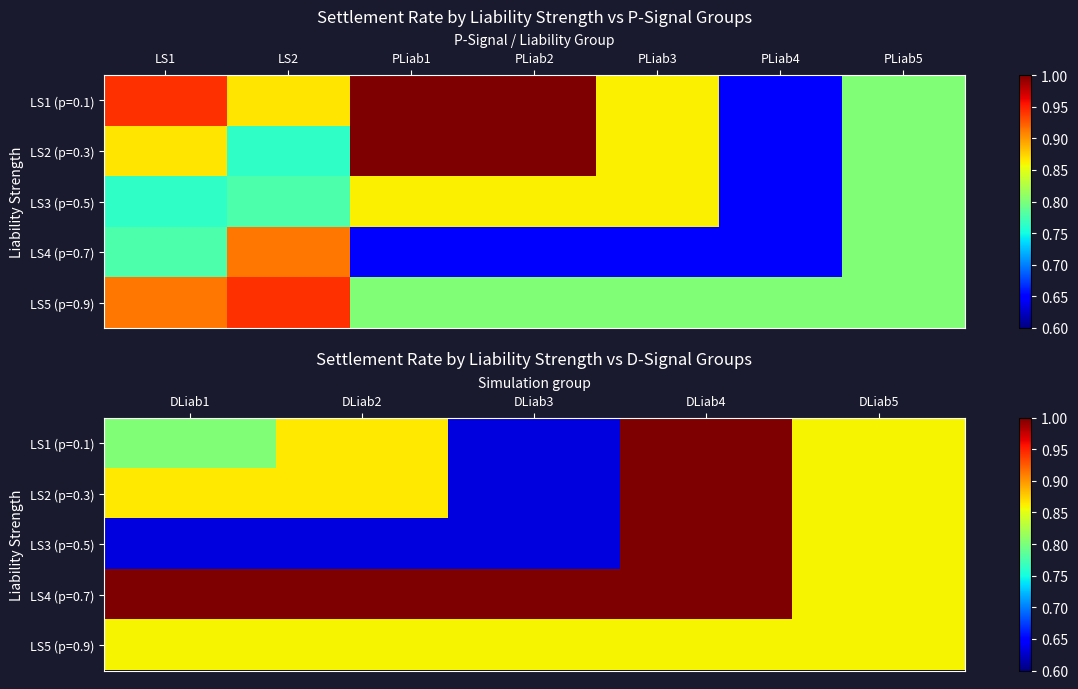

Which series has the widest spread of values?

LS1 (p=0.1)